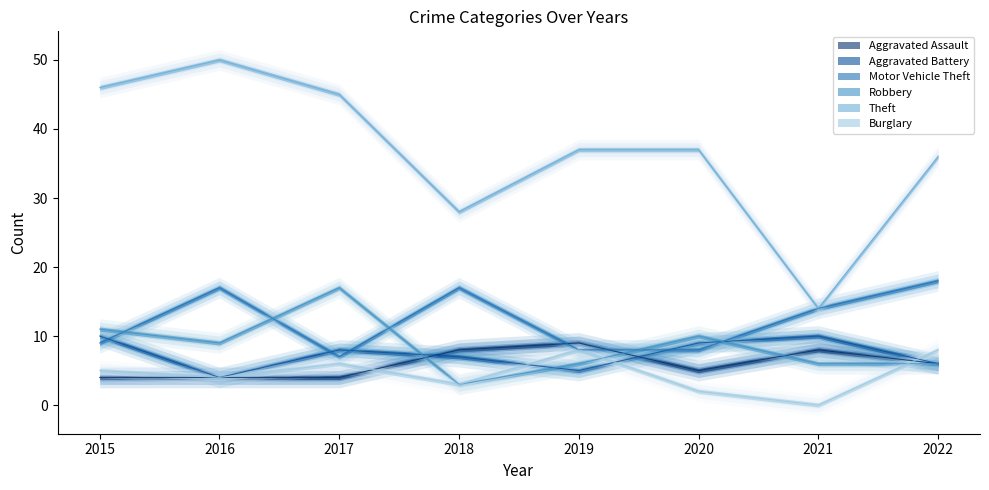

The Burglary series shows 2 at 2019. True or false?

False